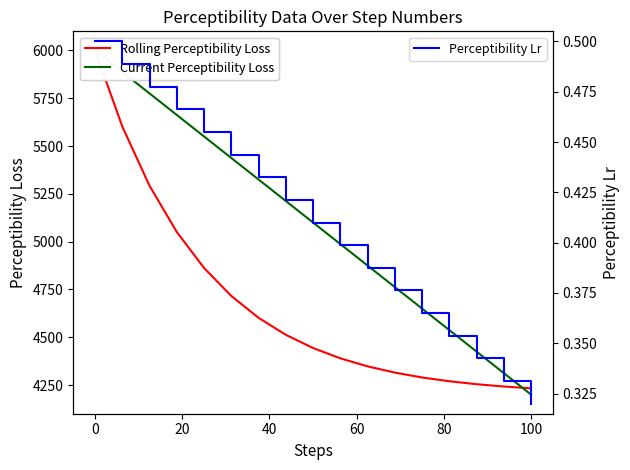

List the series in order of their peak value, lowest first.

Perceptibility Lr, Rolling Perceptibility Loss, Current Perceptibility Loss